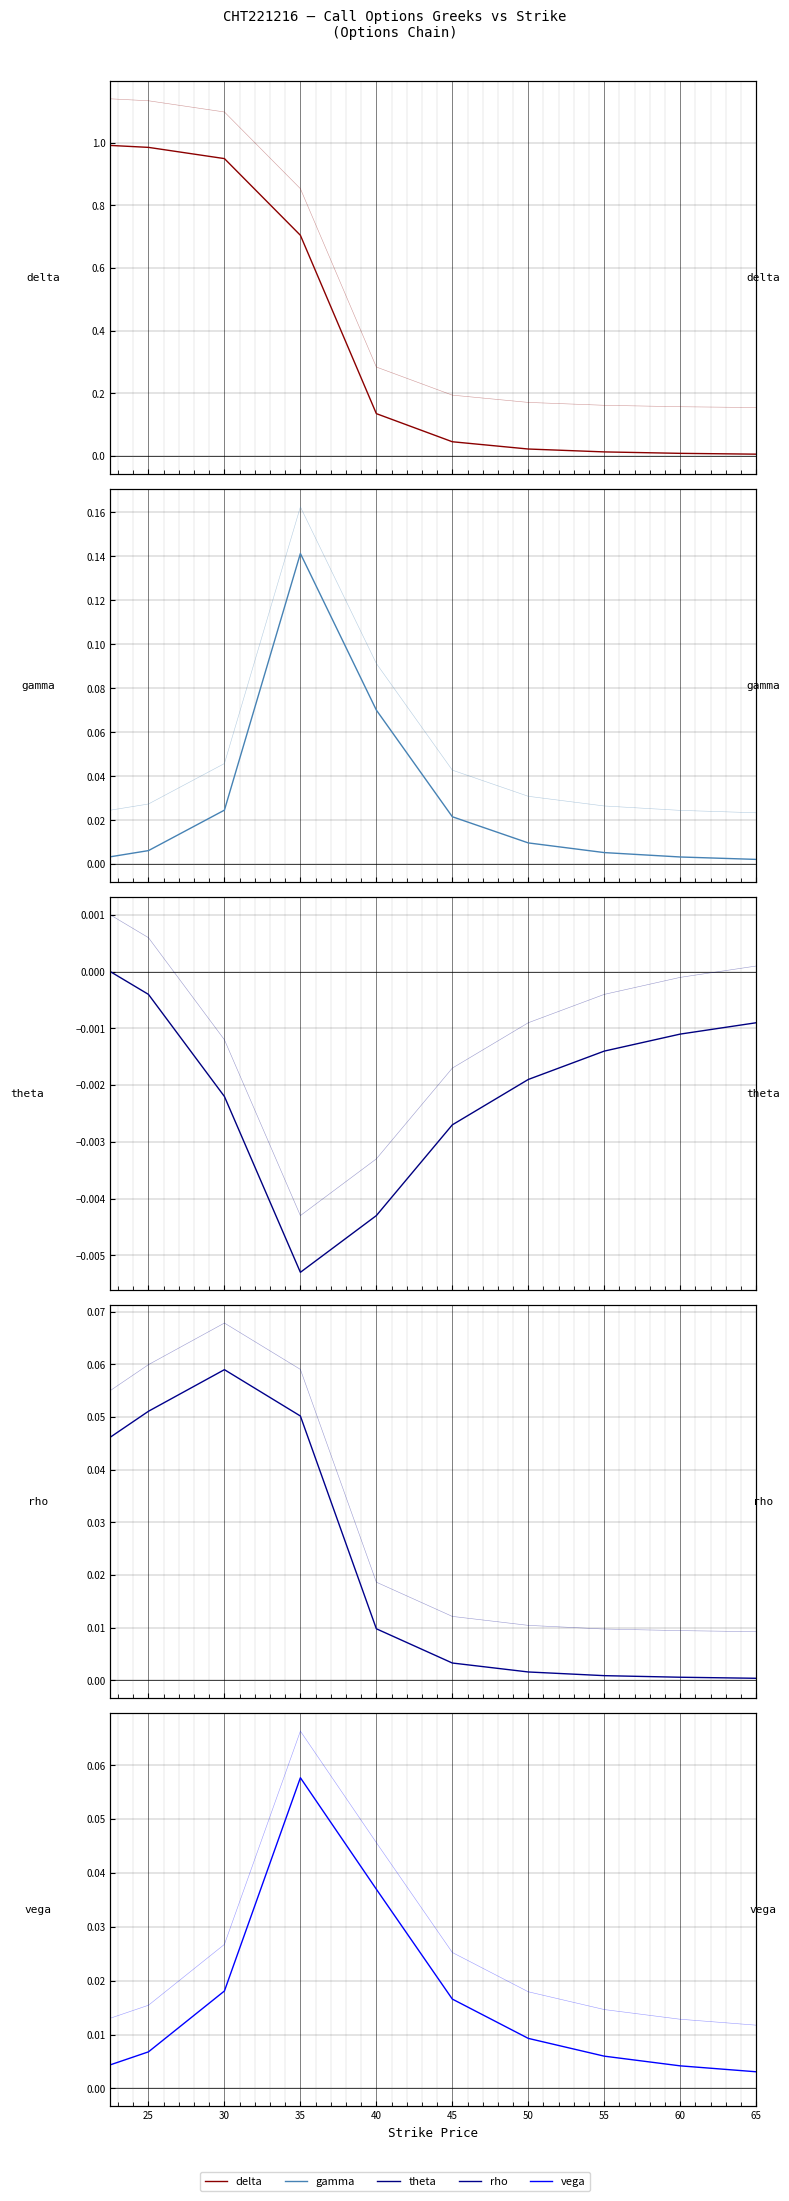

What is the greatest value displayed?

1.0